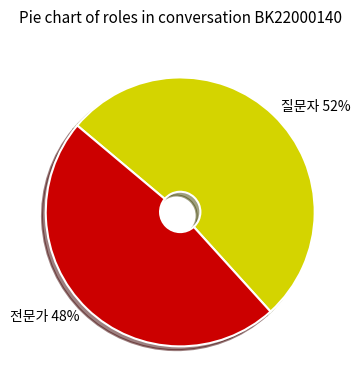

How many segments does this pie chart have?

2